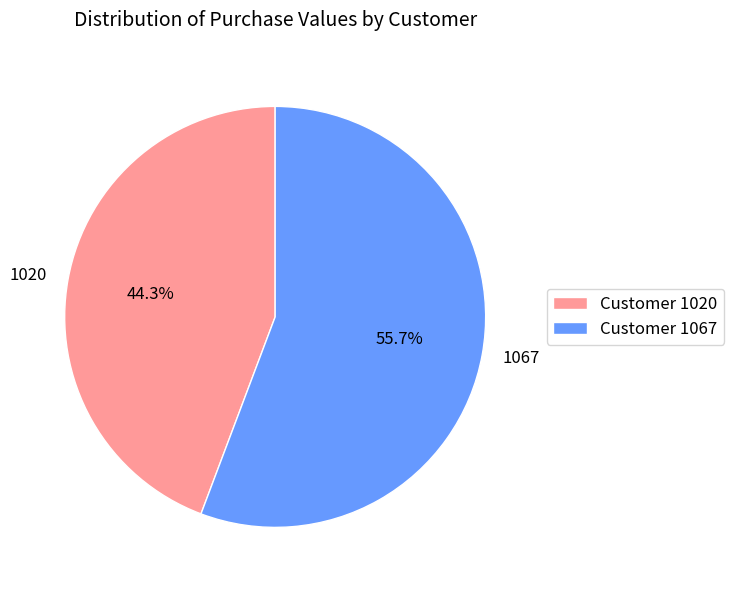

Combined, what portion of the pie is 1020 and 1067?

100.0%